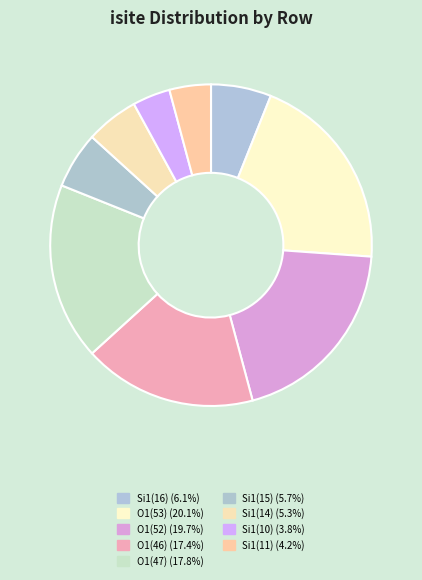

Count the number of slices in the pie.

9